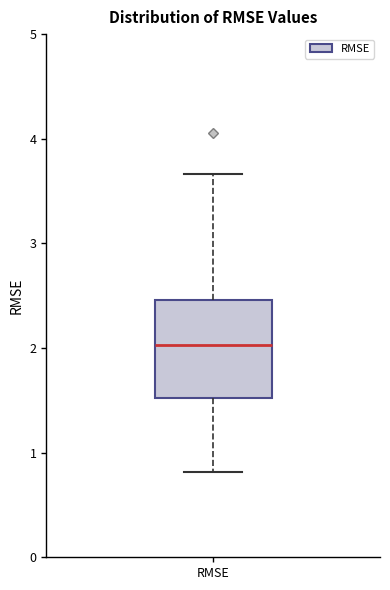

Where does the median line of the box for RMSE sit on the y-axis? The values are not printed on the chart, so give them approximately, as read against the axis.

2.0